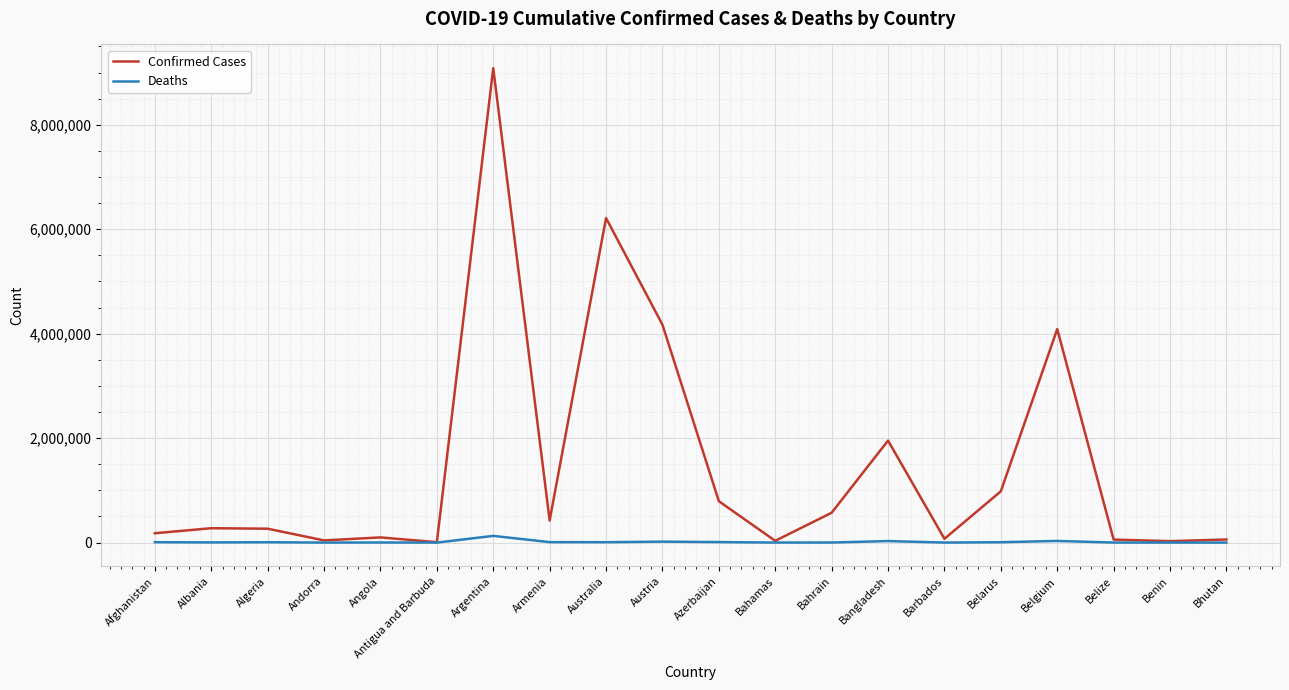

The value of Deaths at Azerbaijan is 9709. True or false?

True